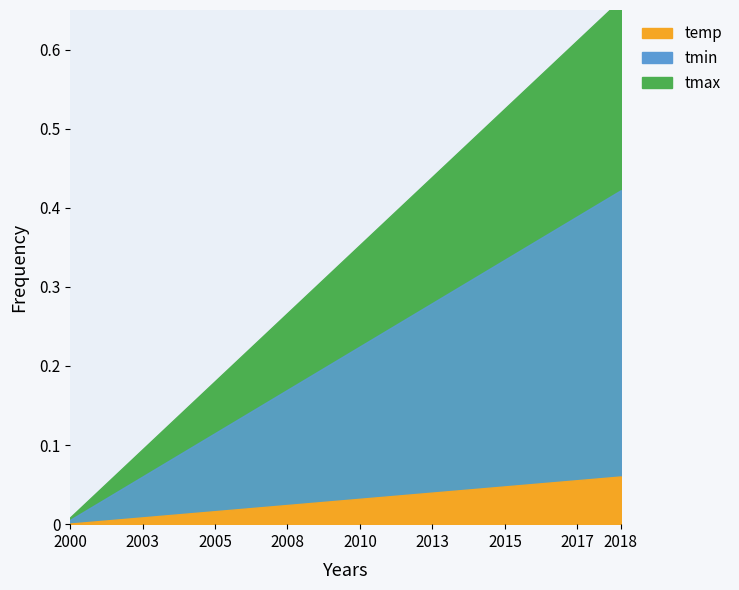

True or false: temp has more than 0 points higher than both neighbors.

False